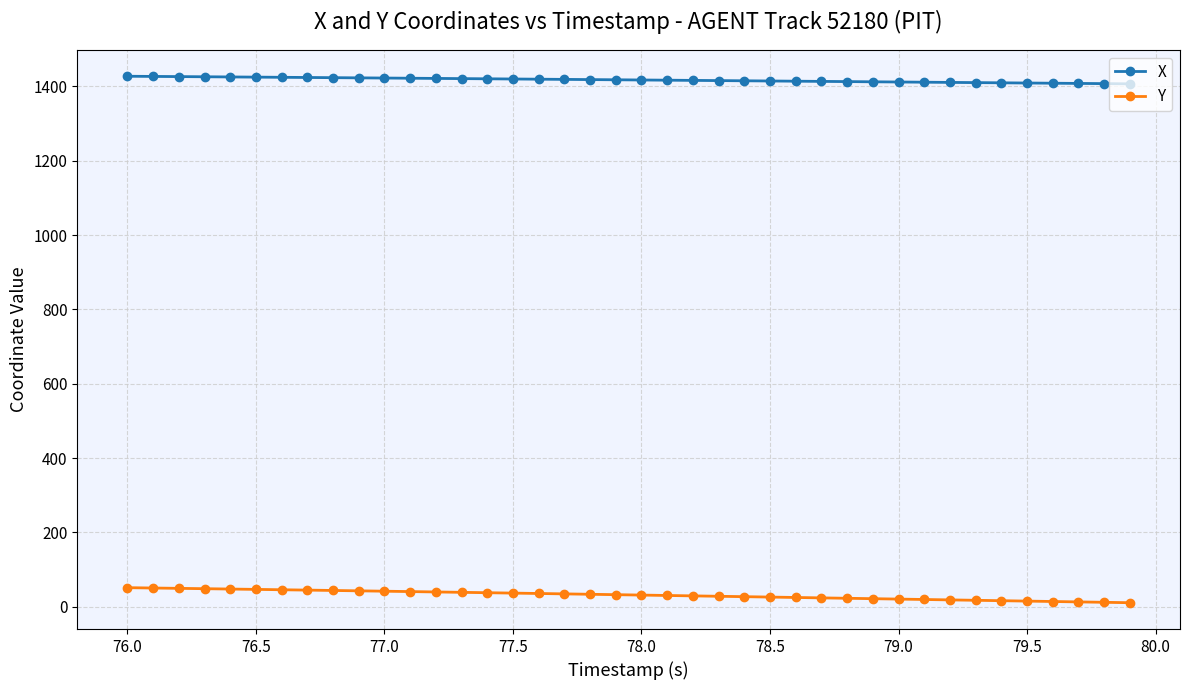

What are all the series names shown in the legend?

X, Y